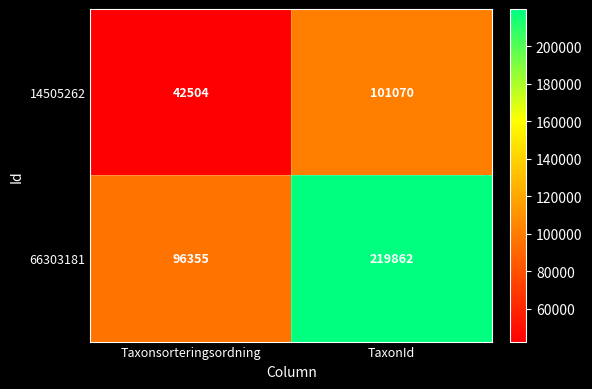

Reading right to left, list all the values displayed in this chart.

14505262: TaxonId=101070	Taxonsorteringsordning=42504
66303181: TaxonId=219862	Taxonsorteringsordning=96355